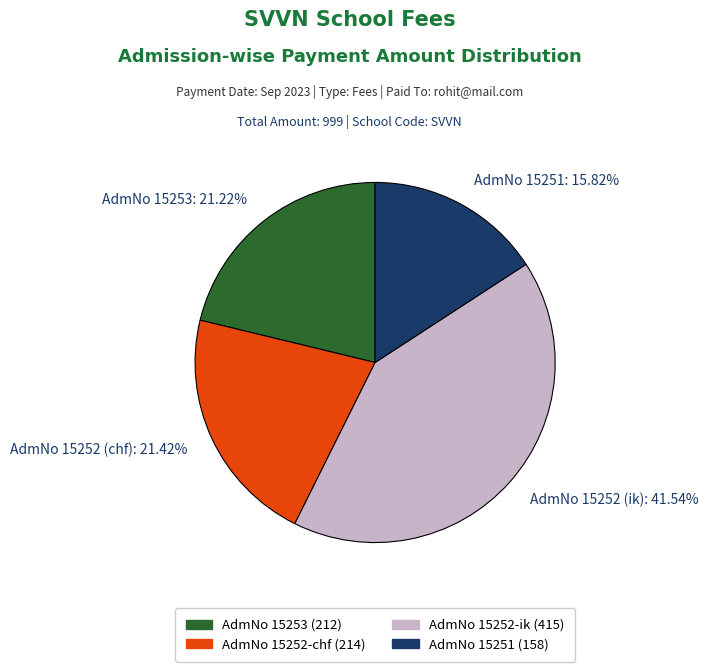

Approximately how many times larger is the value at AdmNo 15252 (chf): 21.42% compared to AdmNo 15253: 21.22%?

1.0